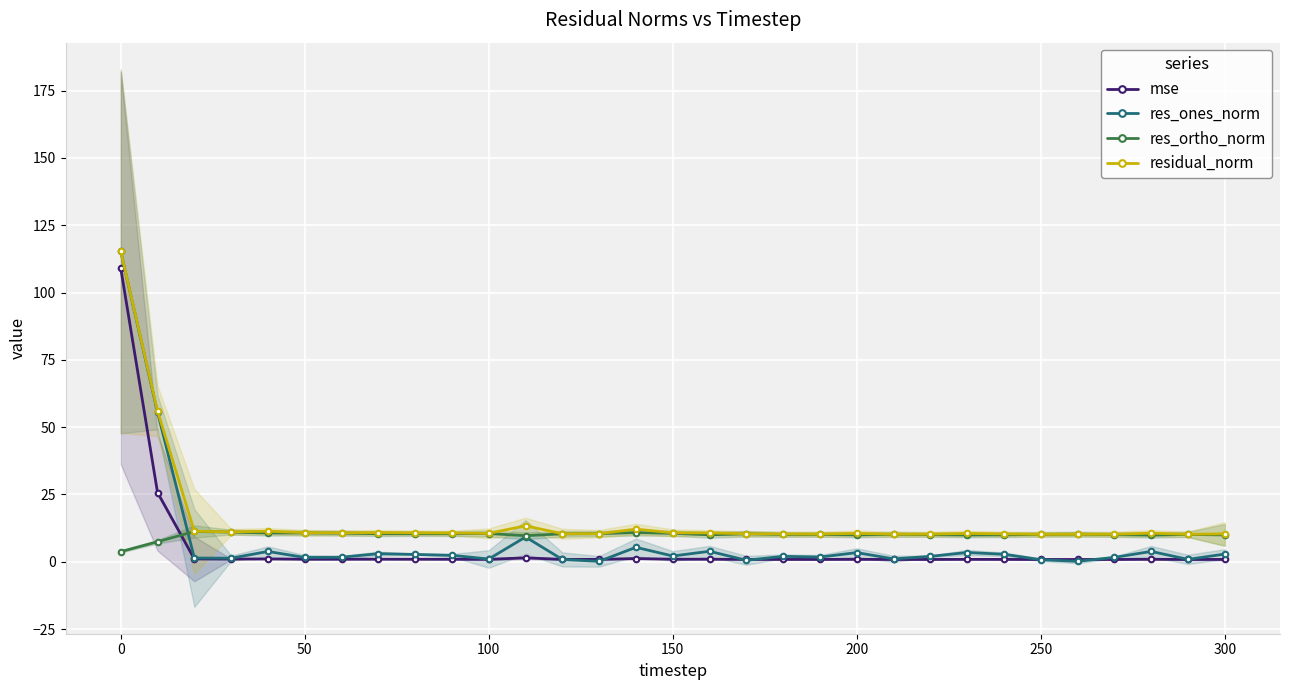

True or false: residual_norm and mse cross at least once.

False